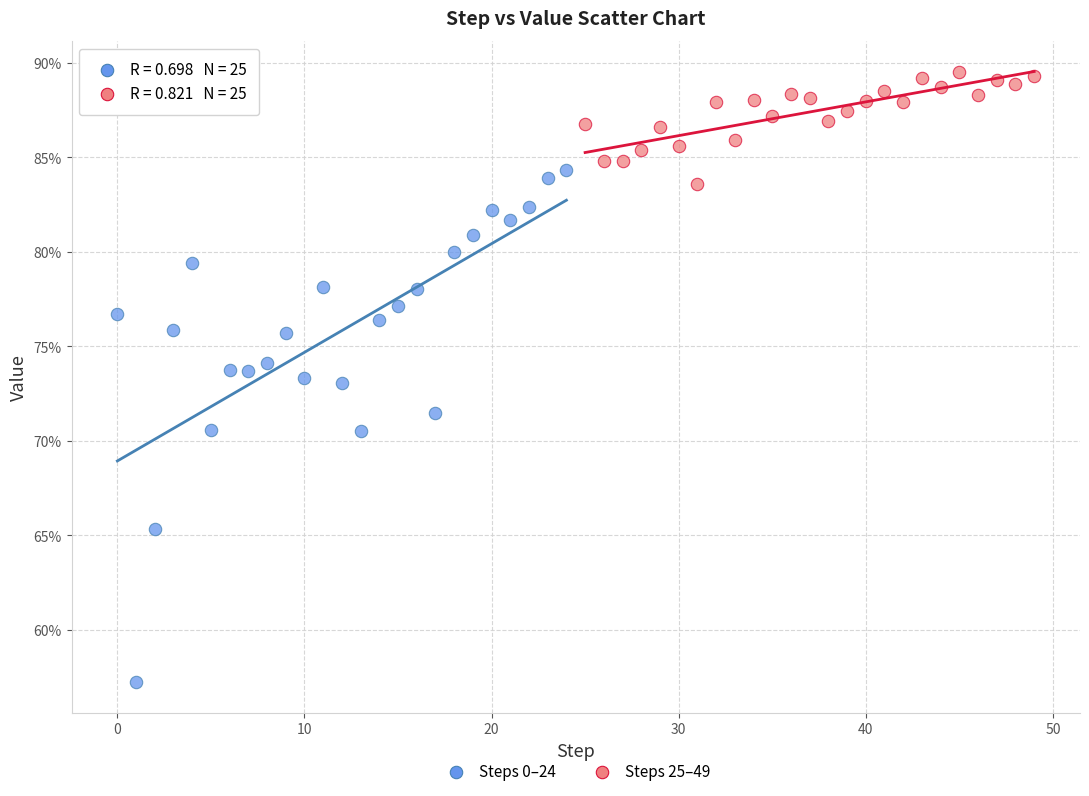

Which series contains the lowest Y value?

Steps 0–24